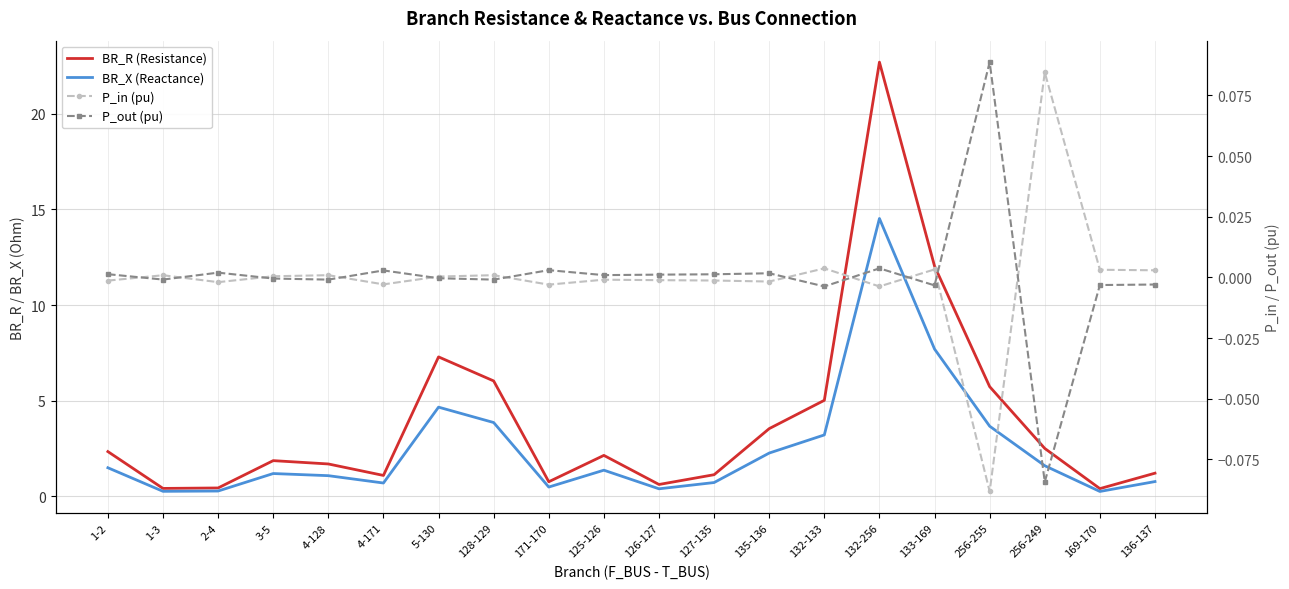

Which series has the largest total across all categories?

BR_R (Resistance)